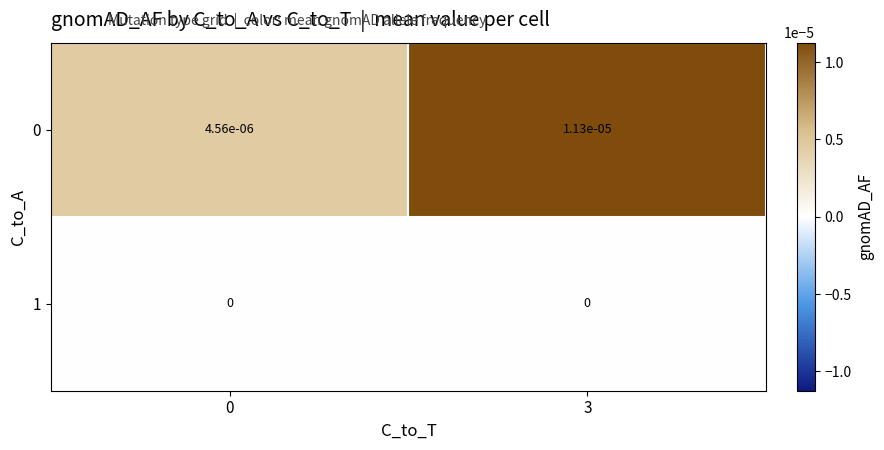

At which category is the sum across all series the highest?

3